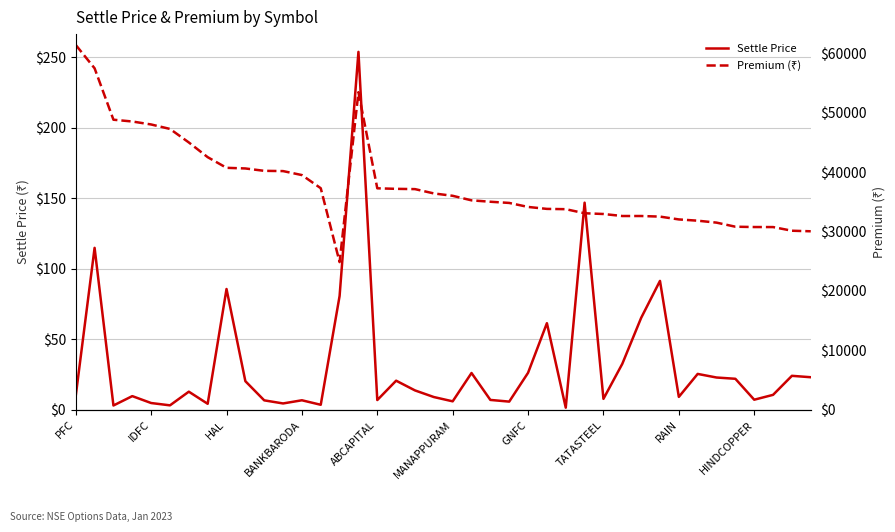

Is the value of Settle Price at 28 greater than the value of Premium (₹) at 26?

No